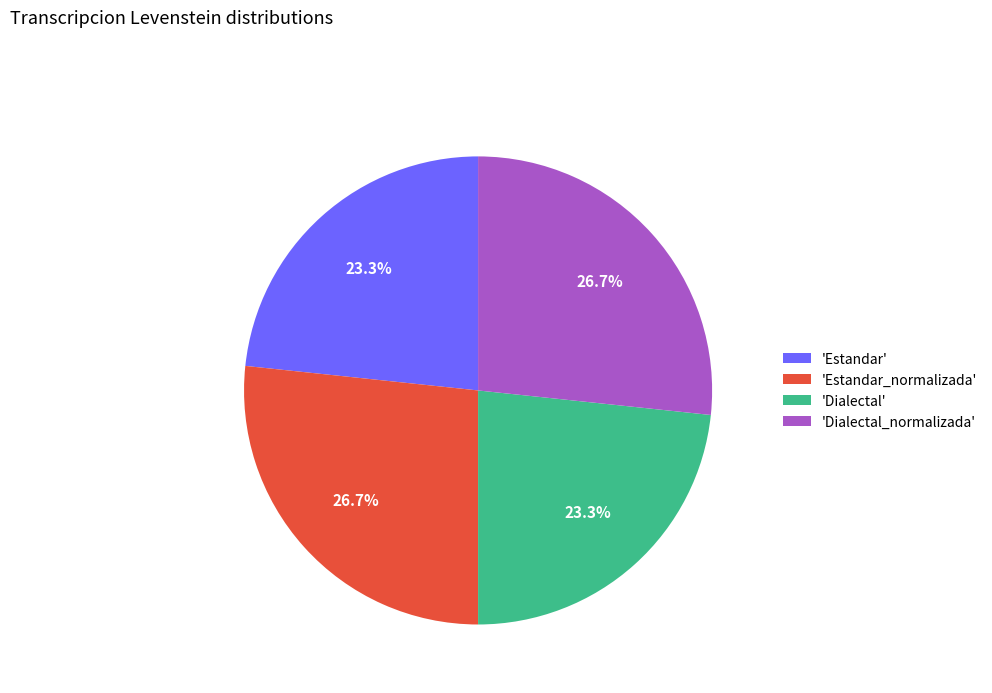

What is the ratio of the value at 'Dialectal' to the value at 'Estandar_normalizada'?

0.9